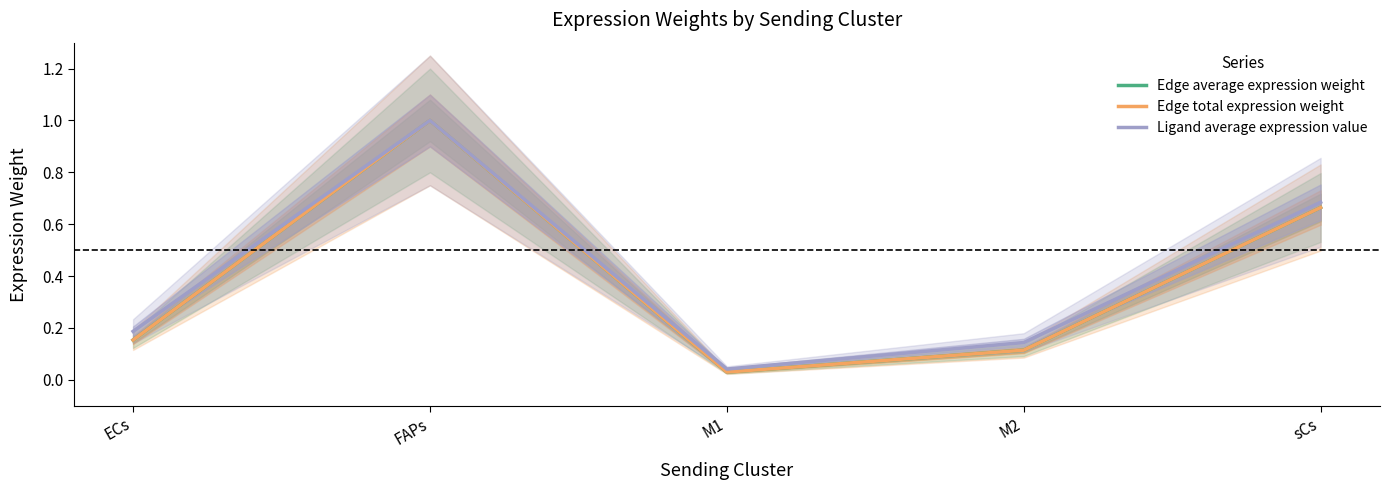

What are all the series names shown in the legend?

Edge average expression weight, Edge total expression weight, Ligand average expression value